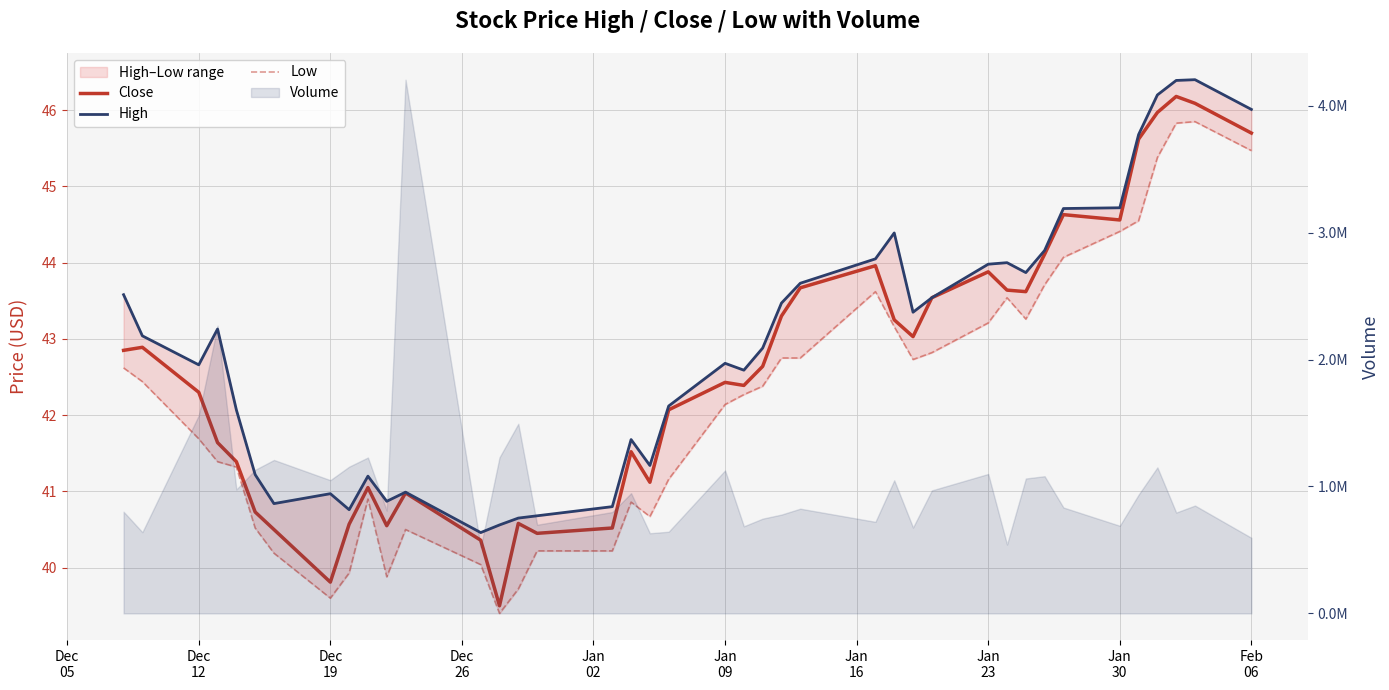

Which series has the largest range (max minus min)?

Close